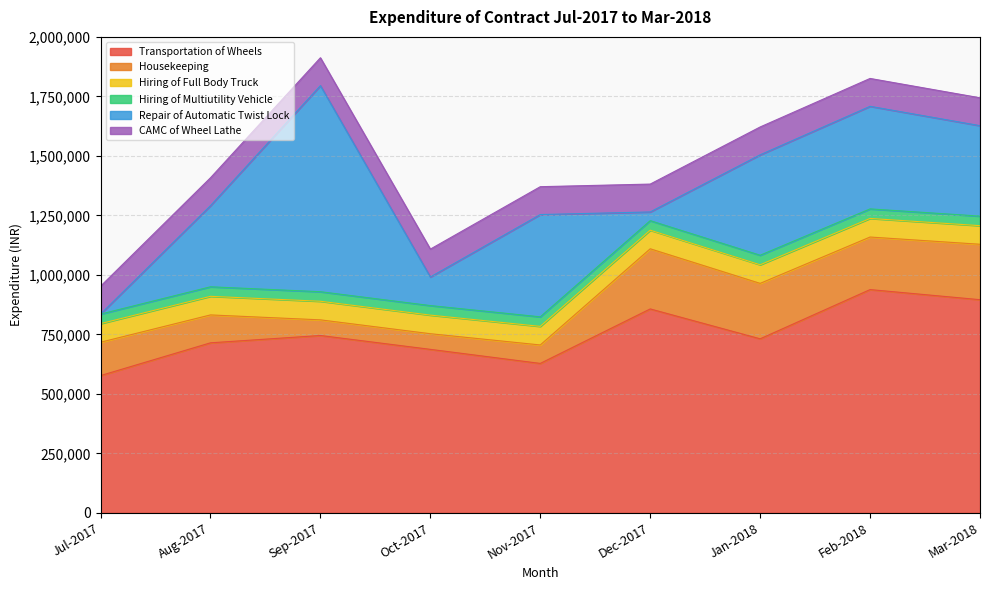

True or false: CAMC of Wheel Lathe has more than 0 points higher than both neighbors.

False